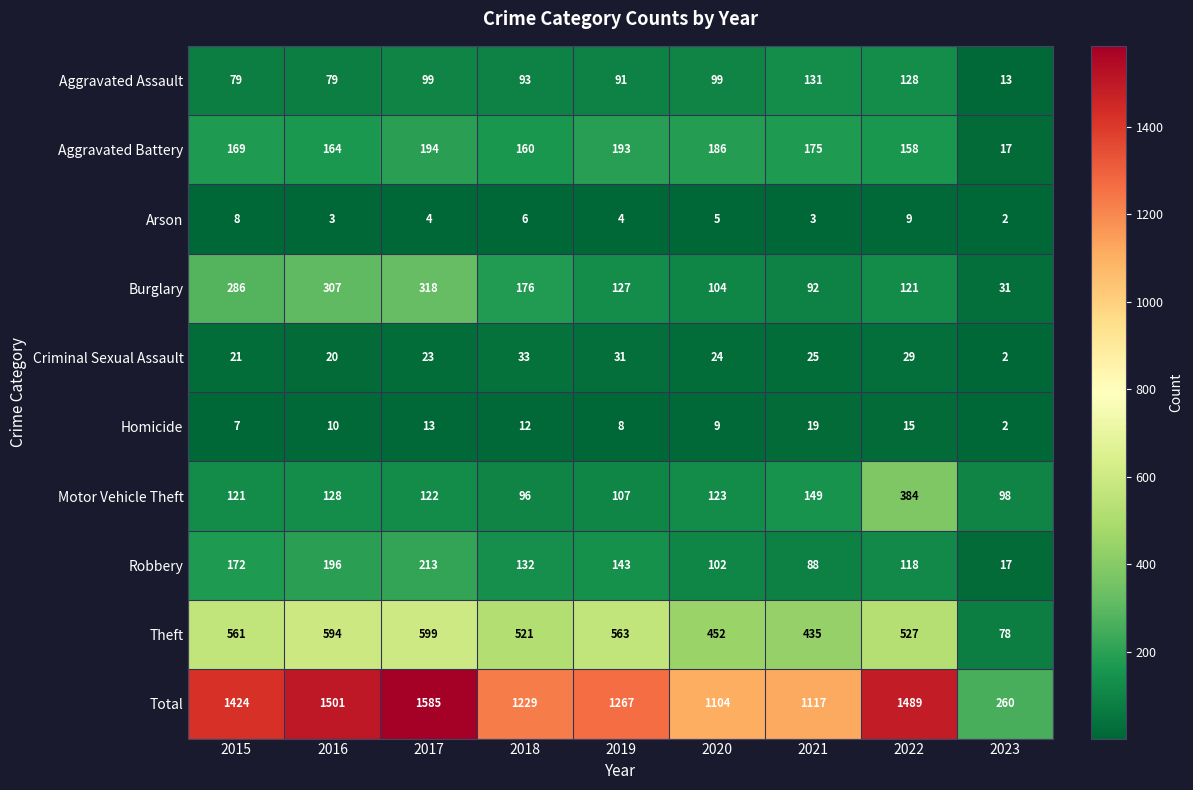

How many series are shown in this chart?

10